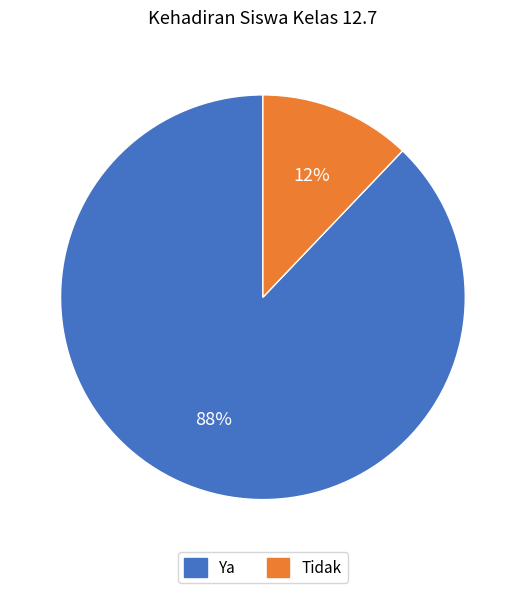

True or false: Ya accounts for 98% of the total.

False